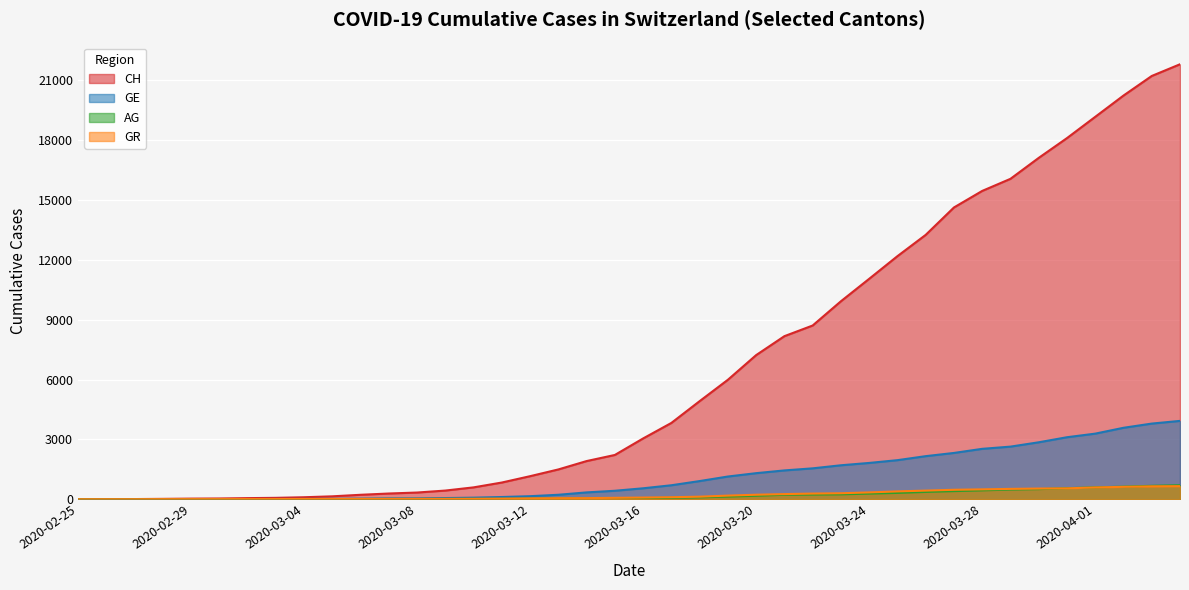

Reading right to left, transcribe all the data shown in this chart.

CH: 21808	21221	20239	19172	18106	17114	16064	15458	14628	13254	12187	11051	9926	8710	8176	7226	5990	4918	3826	3048	2220	1914	1494	1156	838	595	435	336	287	223	146	100	70	56	38	31	19	9	5	0
GE: 3928	3793	3582	3289	3109	2855	2638	2527	2321	2160	1959	1820	1703	1549	1445	1307	1139	911	701	549	425	343	224	153	112	79	59	44	42	29	20	15	13	10	9	8	4	1	1	0
AG: 702	673	631	596	554	506	485	444	407	367	318	283	245	235	223	175	134	96	69	56	43	33	30	27	20	18	15	14	14	12	11	10	7	7	4	3	1	1	1	0
GR: 657	649	622	592	547	535	519	495	474	433	393	343	300	284	258	226	182	128	101	84	71	56	53	43	31	22	18	18	17	16	14	12	9	9	6	6	6	2	2	0